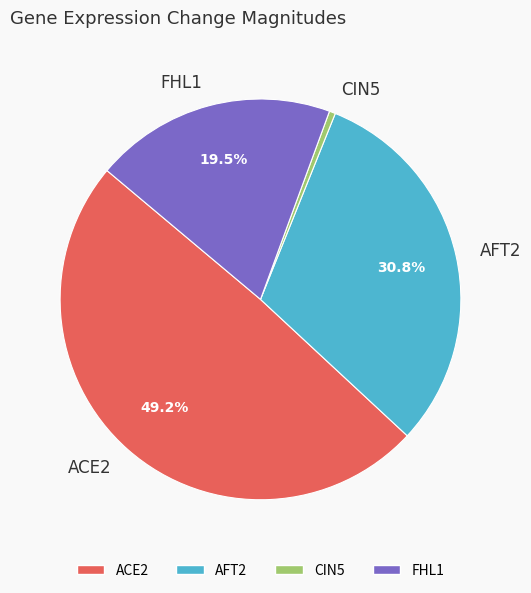

To the nearest percent, what percentage of the pie is AFT2?

31%